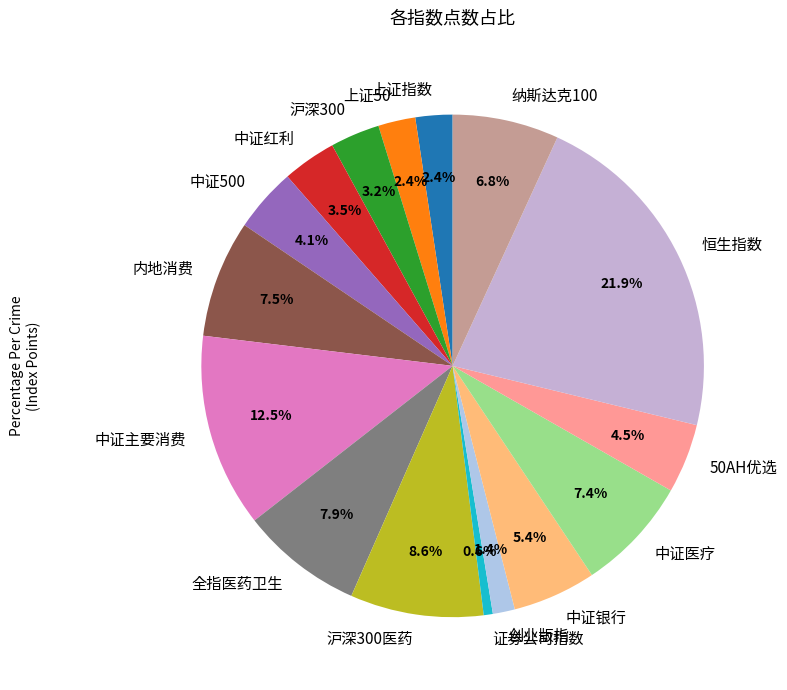

What portion of the pie excludes 中证主要消费?

87.5%